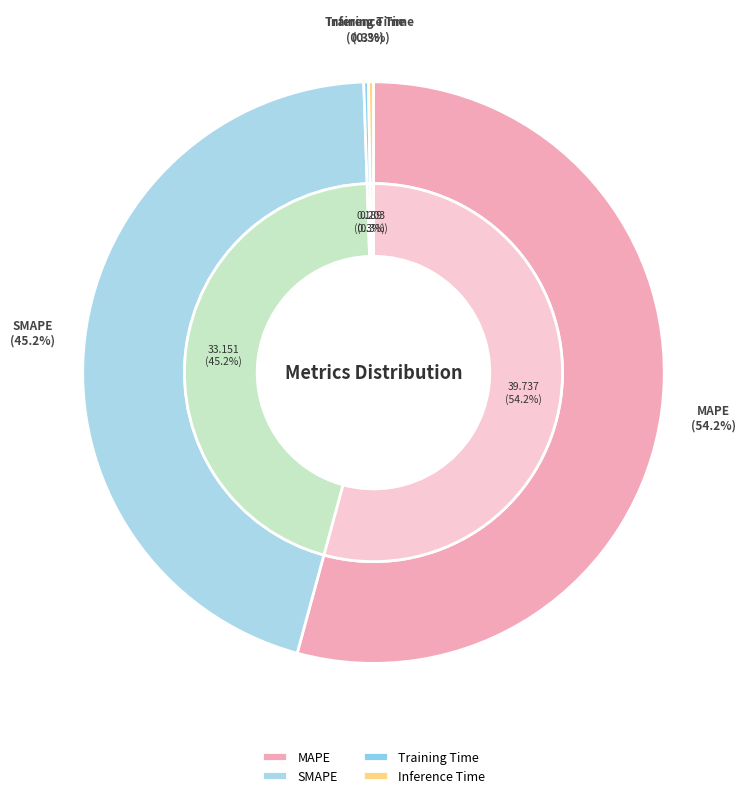

Does MAPE represent more than half of the total?

Yes